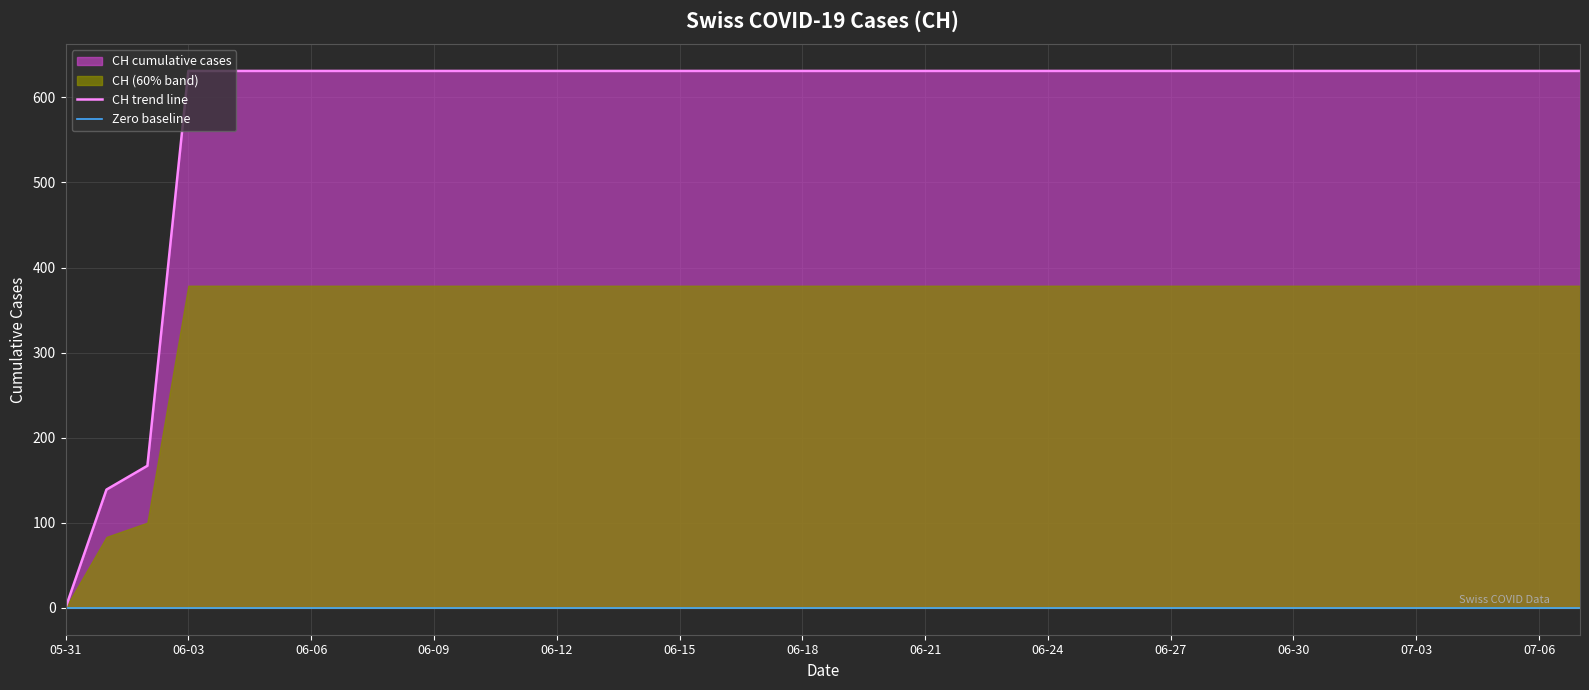

Where is the data nearest to the value 315?

2020-06-02